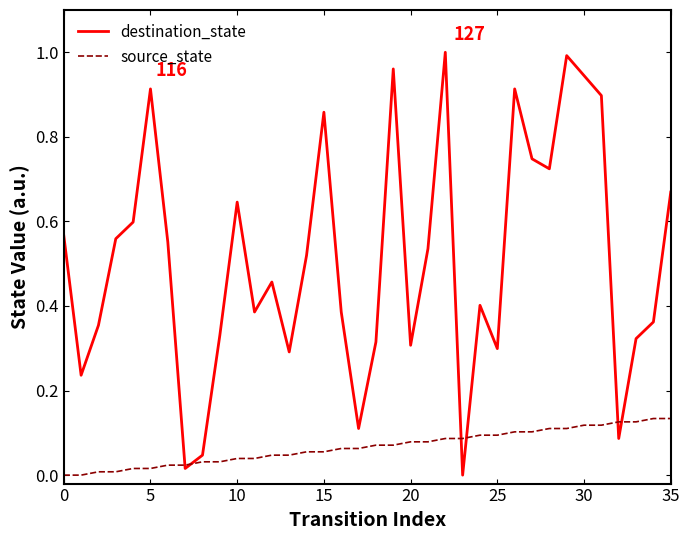

Which series has the widest spread of values?

destination_state